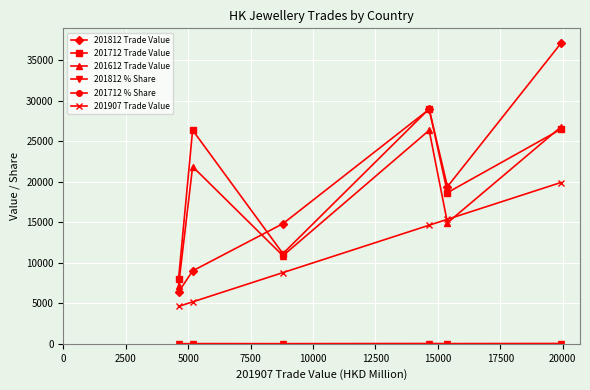

At how many categories does at least one series exceed 20127?

3